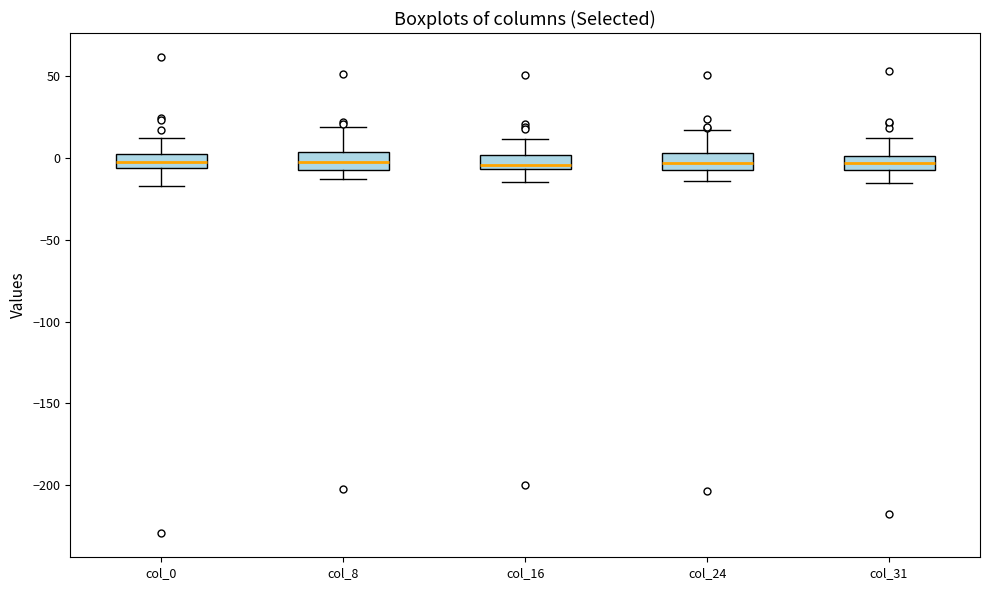

Where does the upper whisker of the box for col_31 end on the y-axis? The values are not printed on the chart, so give them approximately, as read against the axis.

10